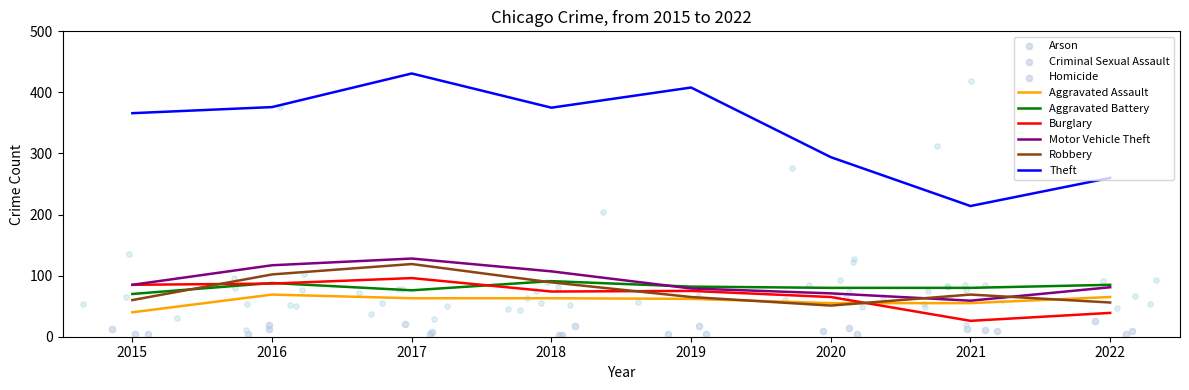

Is the value of Motor Vehicle Theft at 2020 greater than the value of Theft at 2021?

No